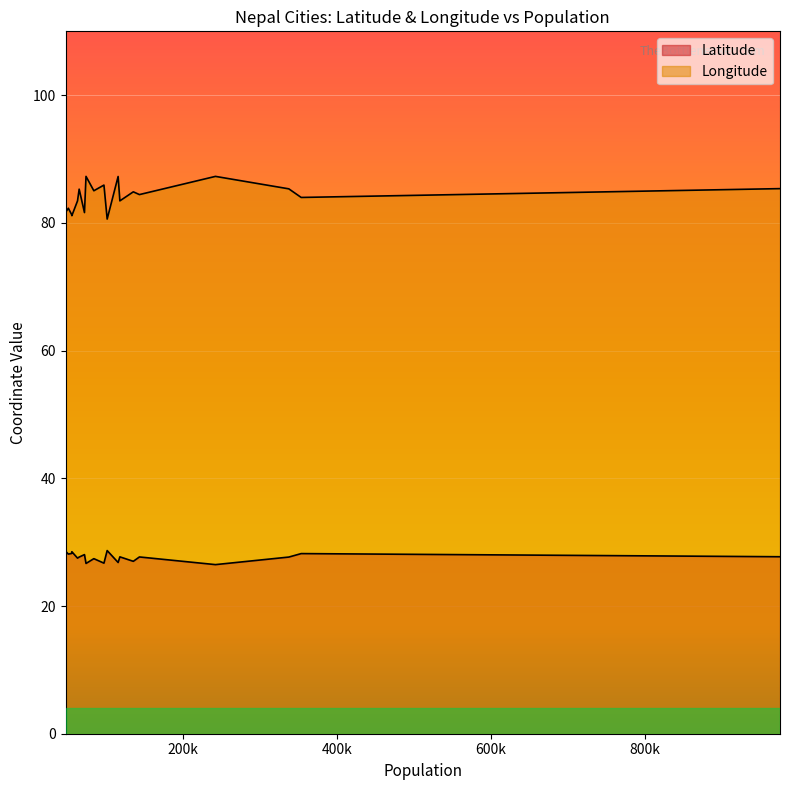

Count the number of data series in this chart.

2